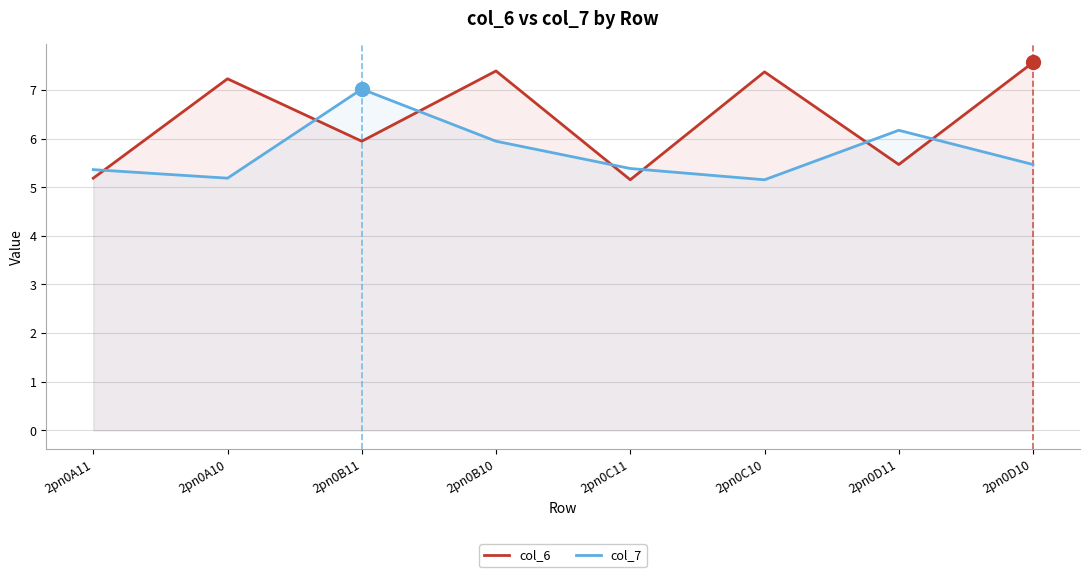

Where does the col_6 series first go above 7?

2pn0A10